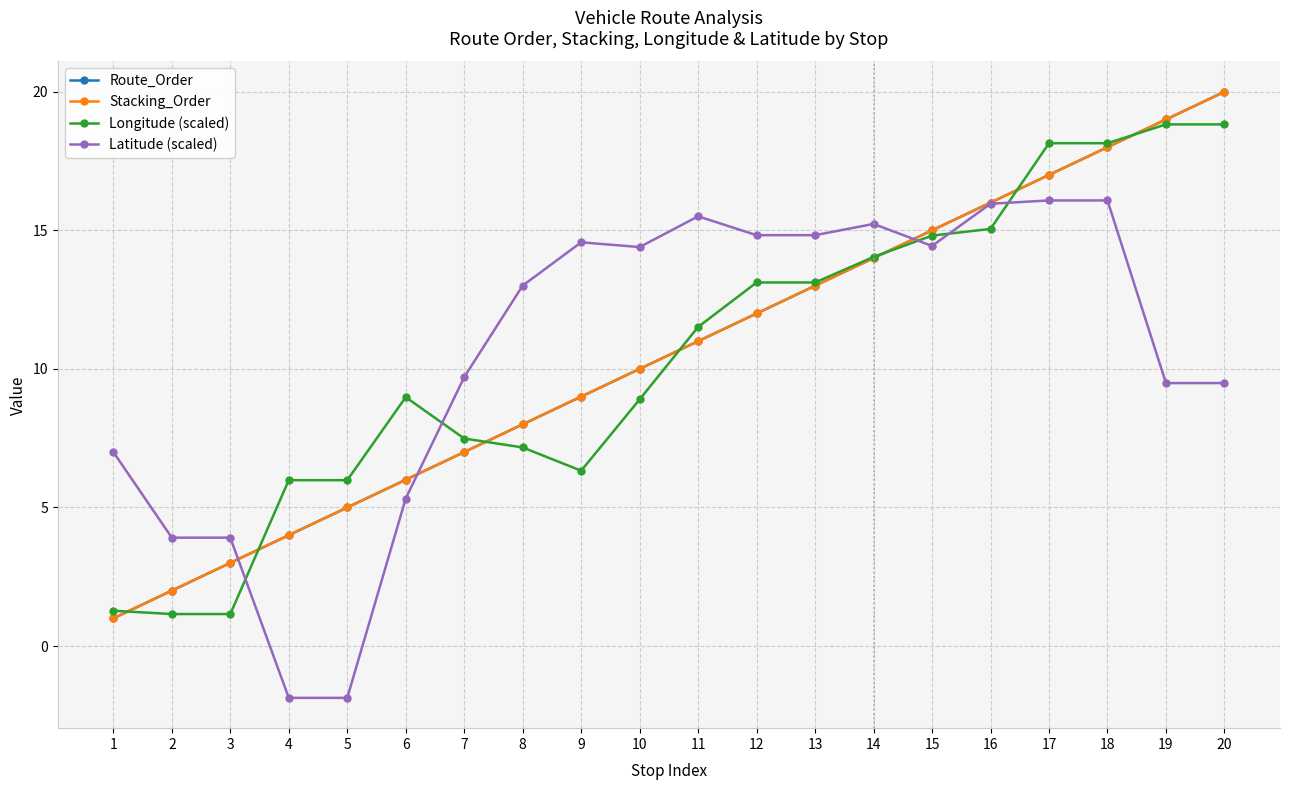

What is the difference between the Route_Order values at 13 and 18?

5.0